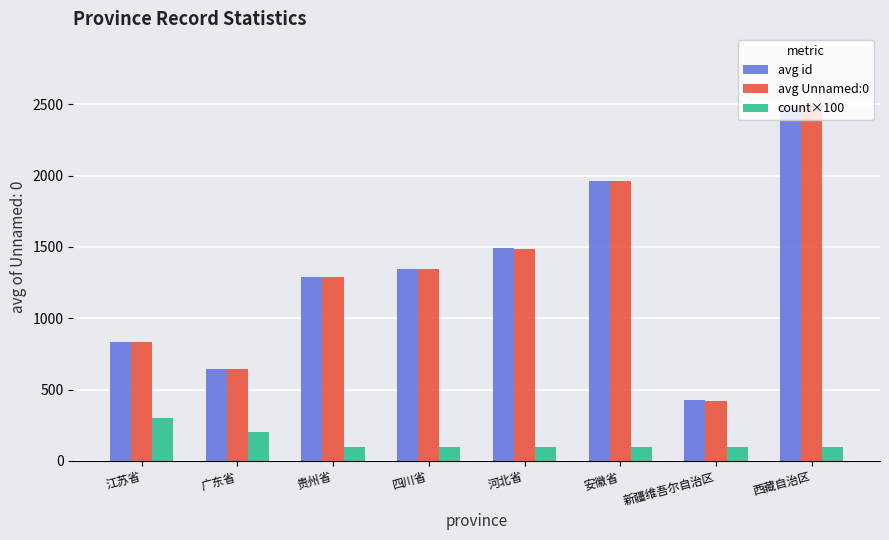

What is the average value of the count×100 series?

138